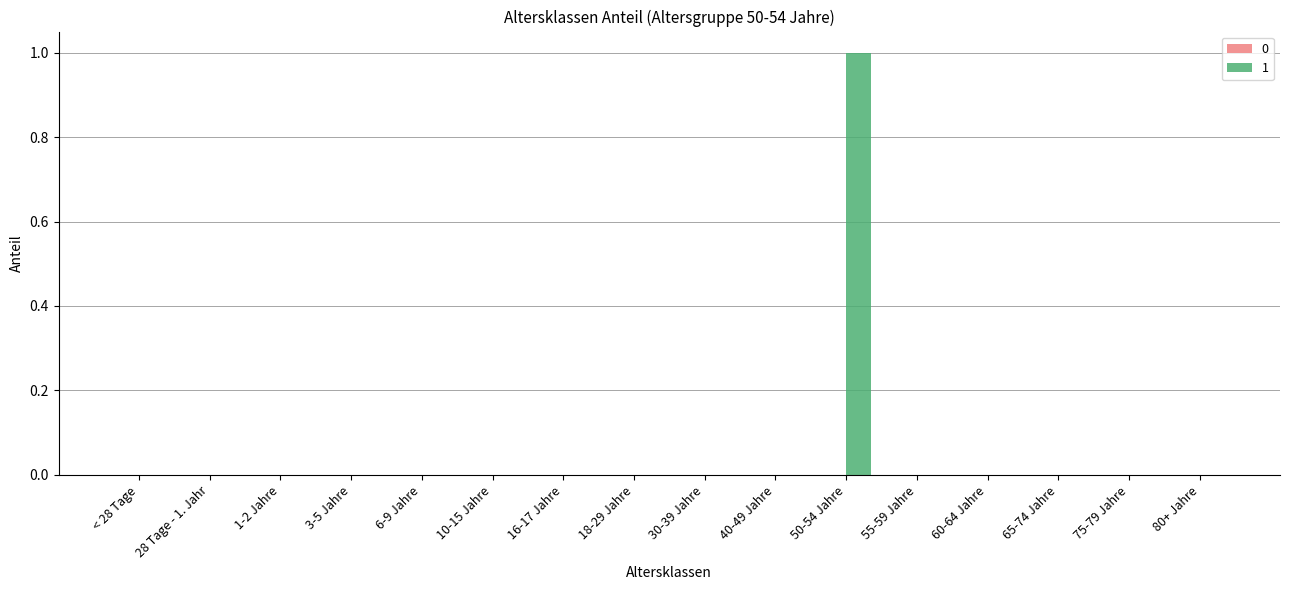

The value at 1-2 Jahre is 0. True or false?

True